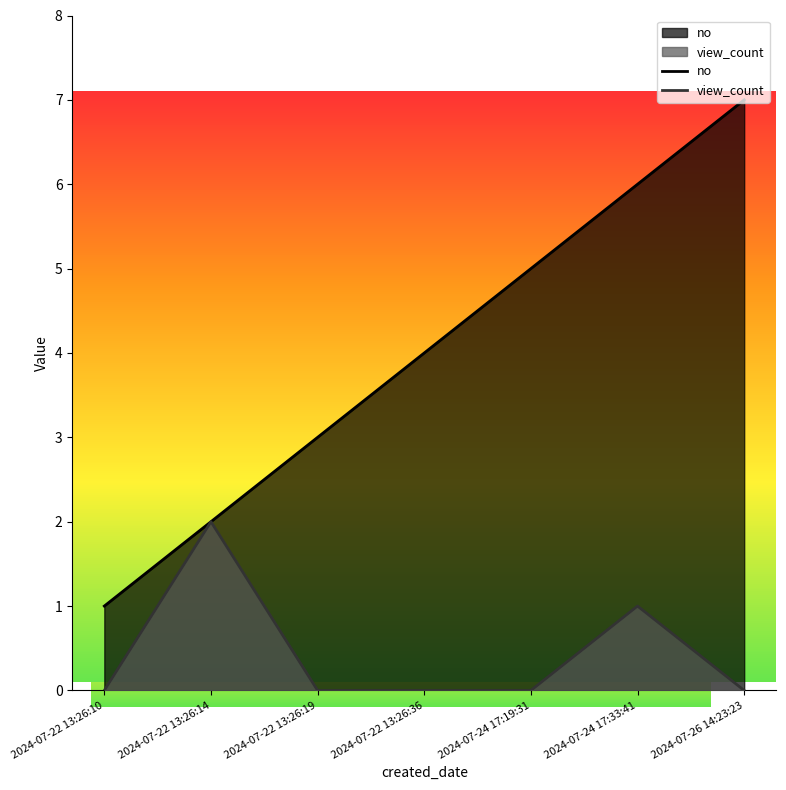

Reading left to right, extract all data points from this chart.

no: 1	2	3	4	5	6	7
view_count: 0	2	0	0	0	1	0